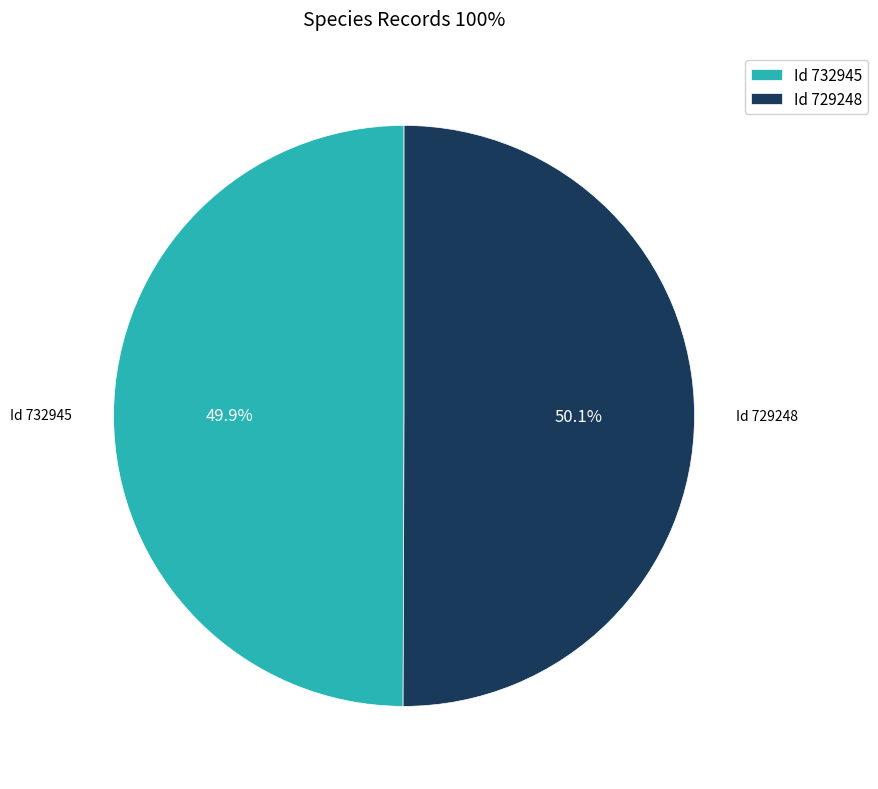

What is the ratio of the value at Id 732945 to the value at Id 729248?

1.0